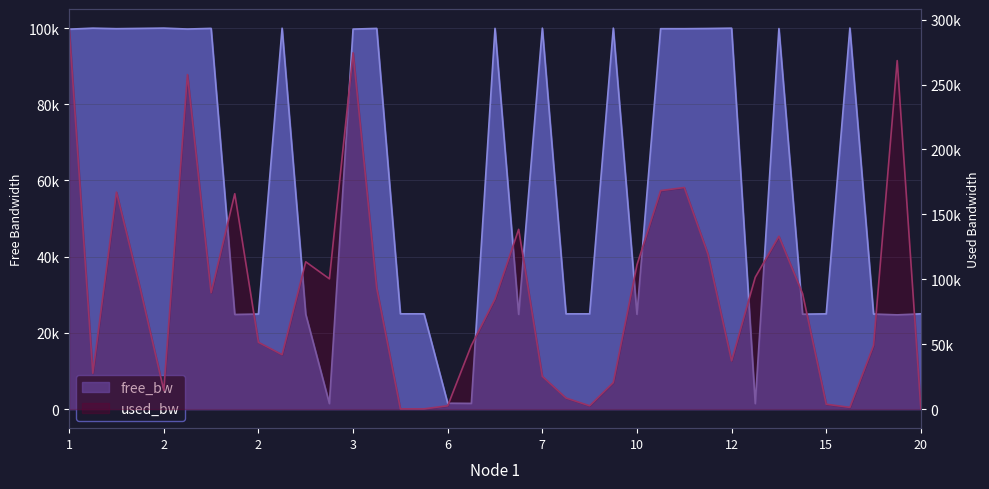

What are all the series names shown in the legend?

free_bw, used_bw